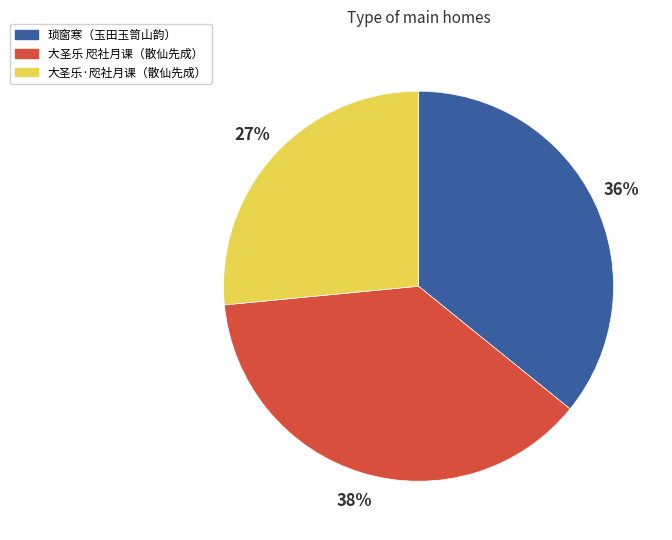

To the nearest percent, what is the average slice percentage?

33%